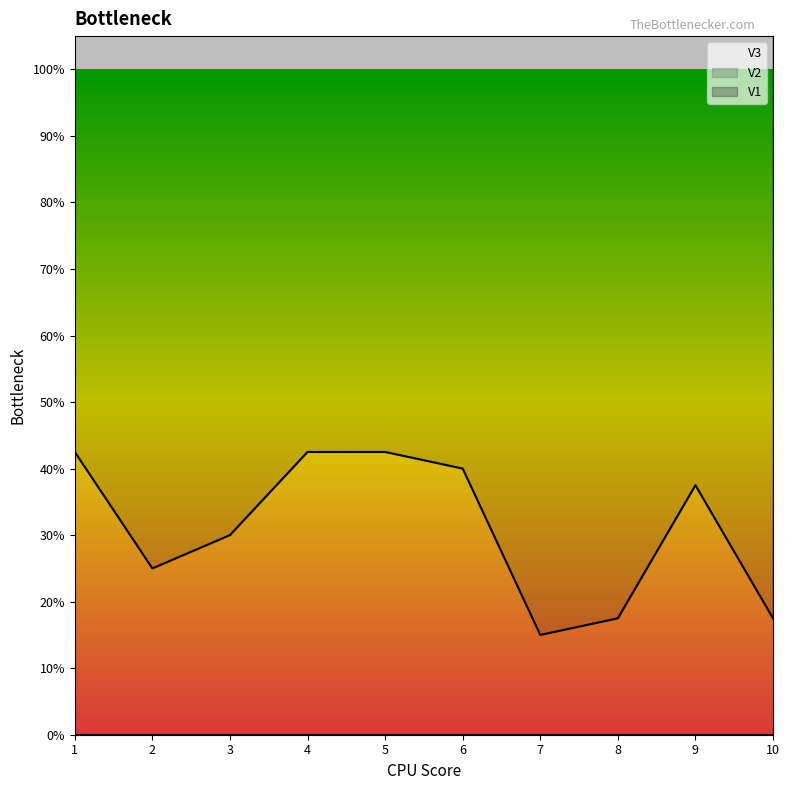

Rank the series at 9 from lowest to highest value.

V3, V2, V1